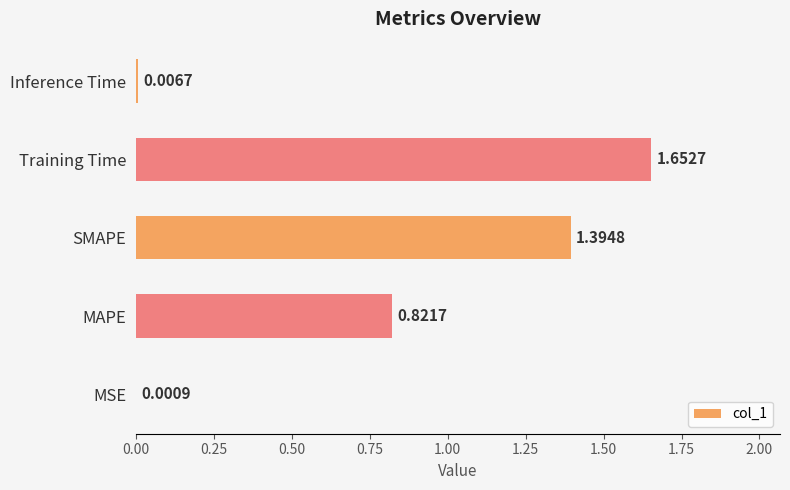

How many distinct data groups are displayed?

1